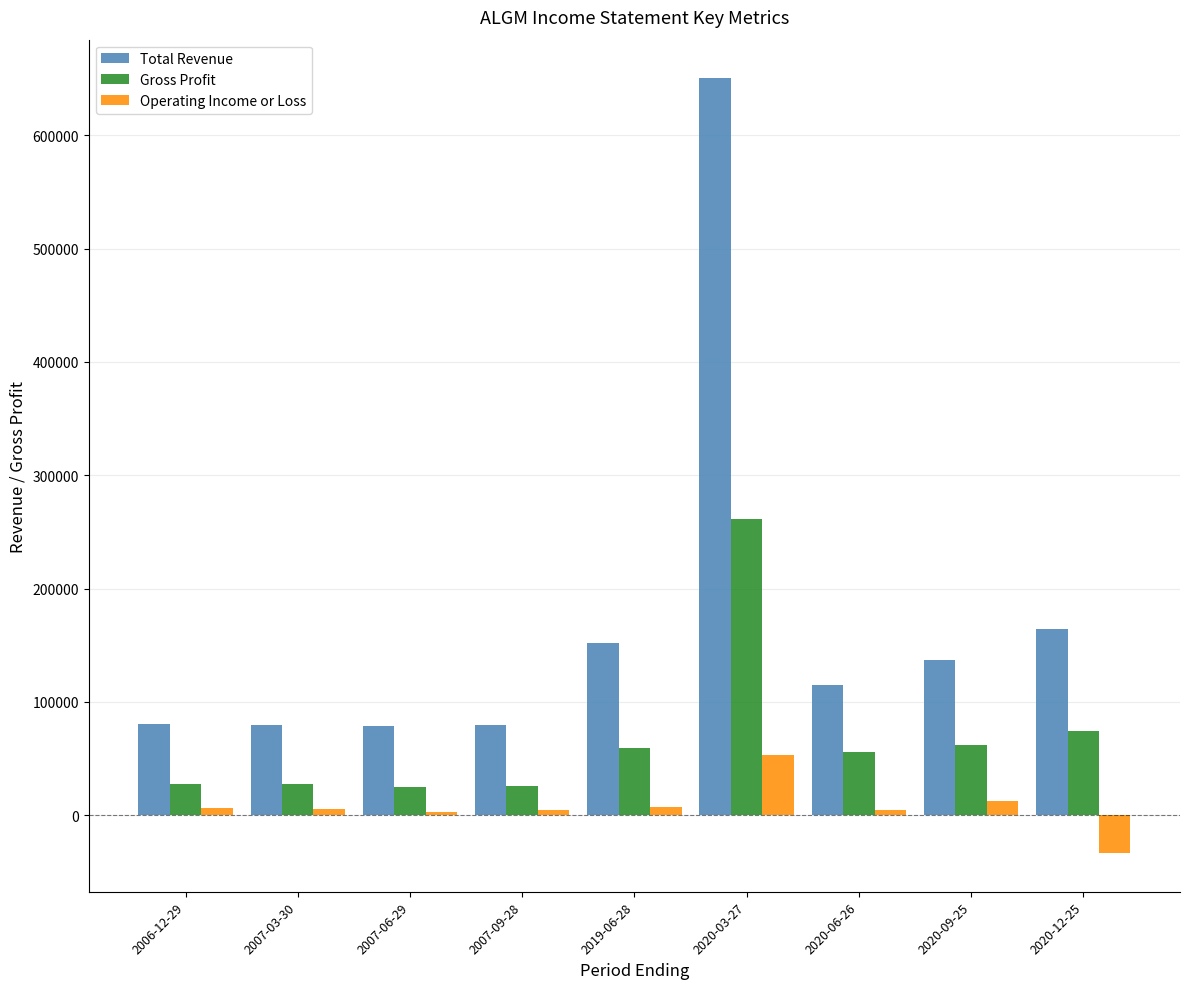

What value does the Total Revenue series have at 2020-09-25, to the nearest 50?

136600